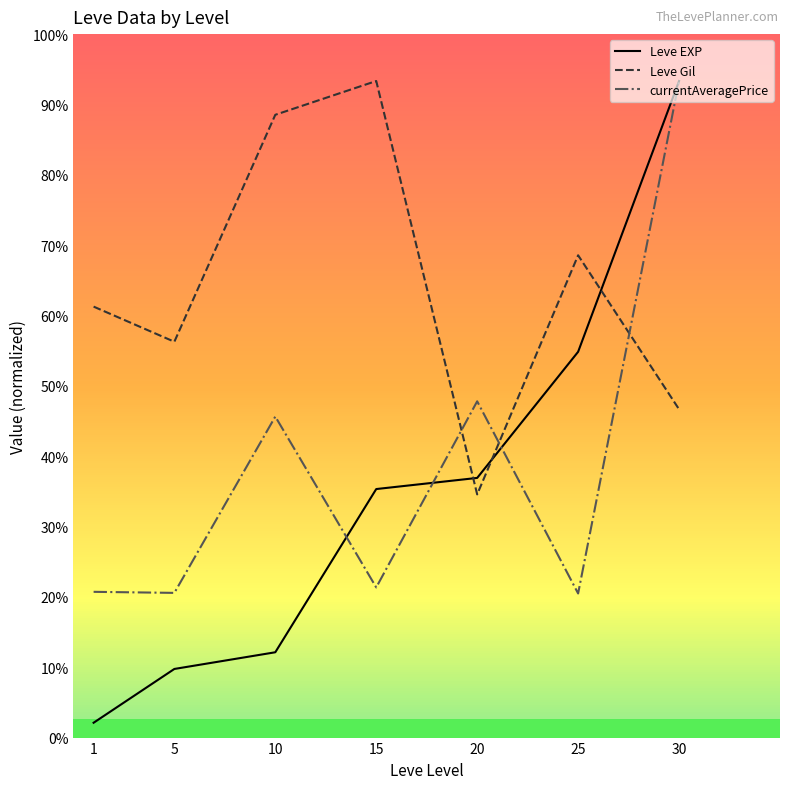

What are all the series names shown in the legend?

Leve EXP, Leve Gil, currentAveragePrice